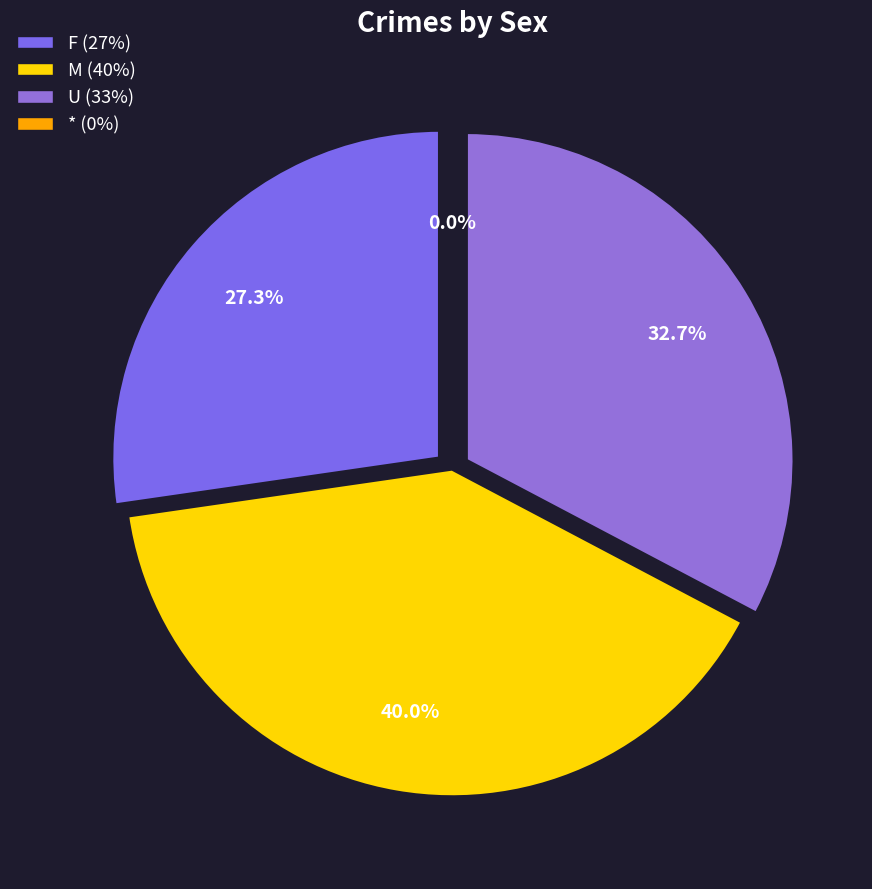

Rank the categories by value from lowest to highest.

*, F, U, M